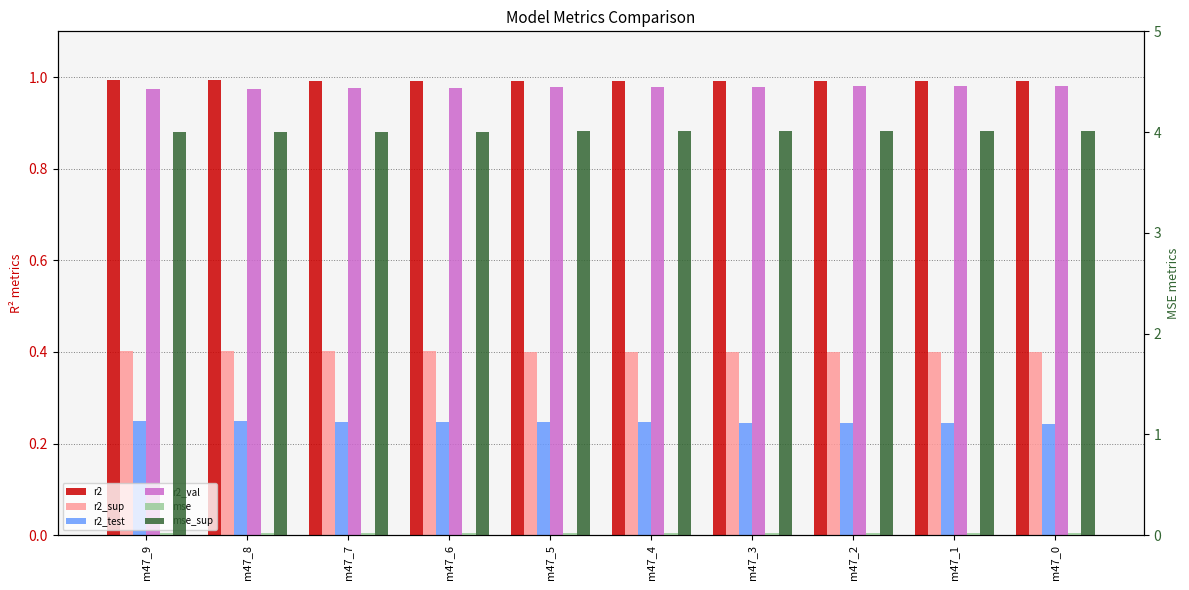

What is the spread (max minus min) of values at m47_2?

4.0